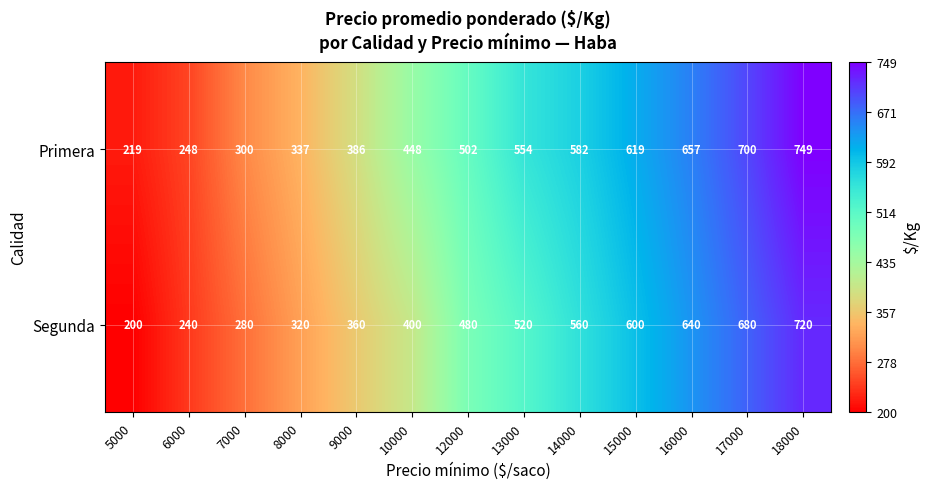

What is the spread (max minus min) of values at 13000?

34